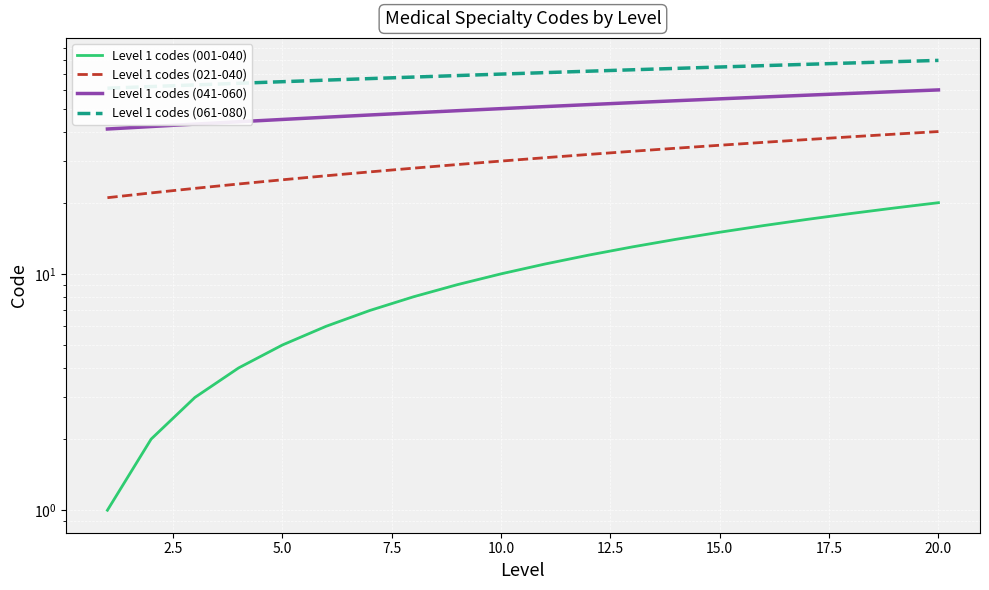

What is the lowest value of the Level 1 codes (061-080) series?

61